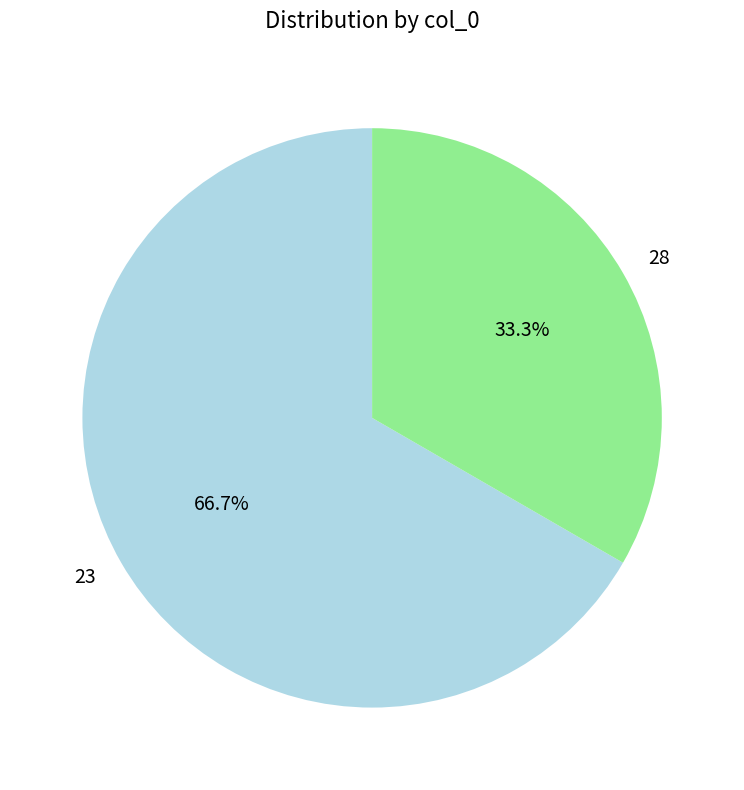

What percentage is the 23 slice, to the nearest percent?

67%